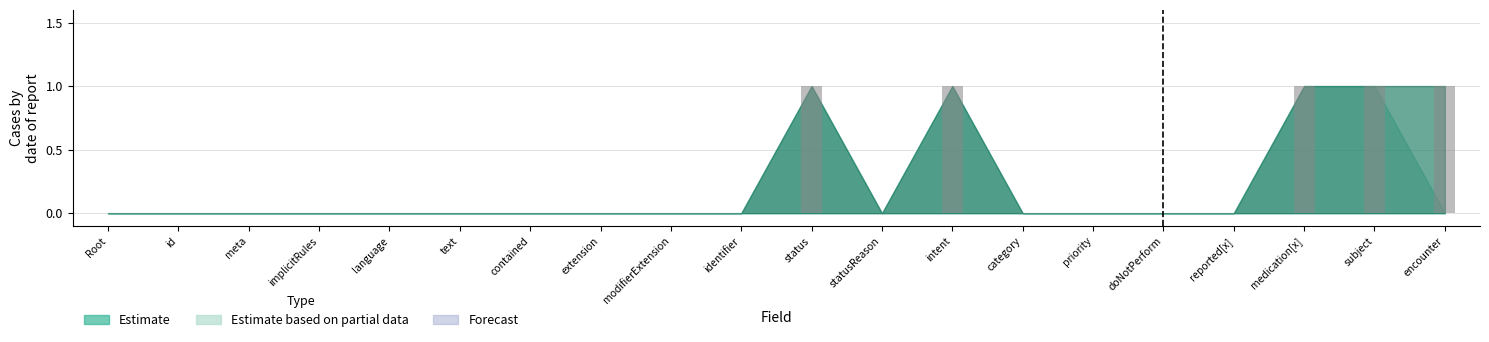

What is the change in value from language to subject?

+1